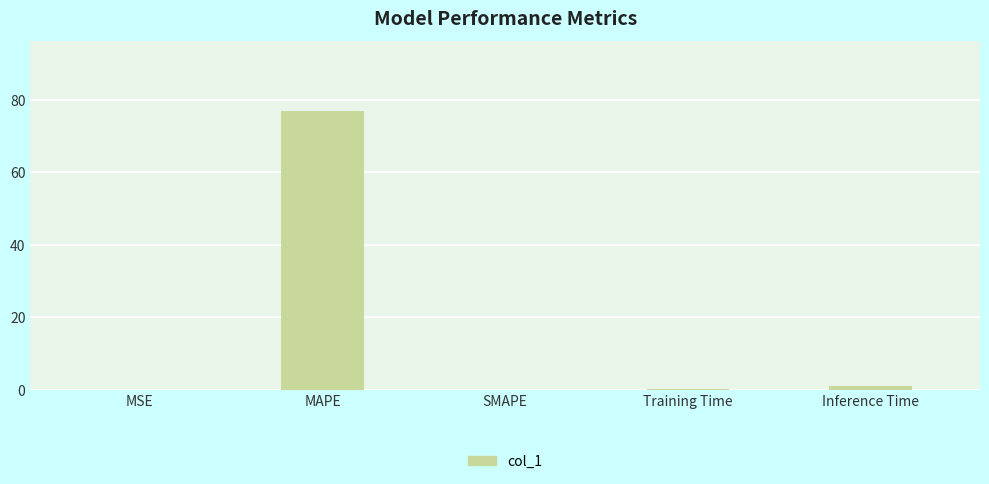

What is the sum of all values?

78.1